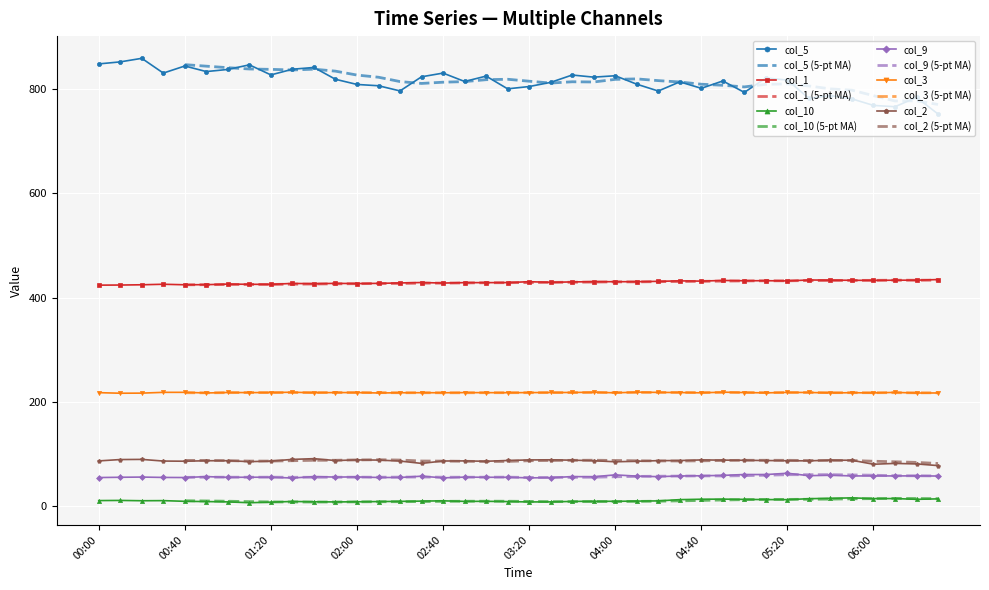

List the series in order of their peak value, highest first.

col_5, col_1, col_3, col_2, col_9, col_10